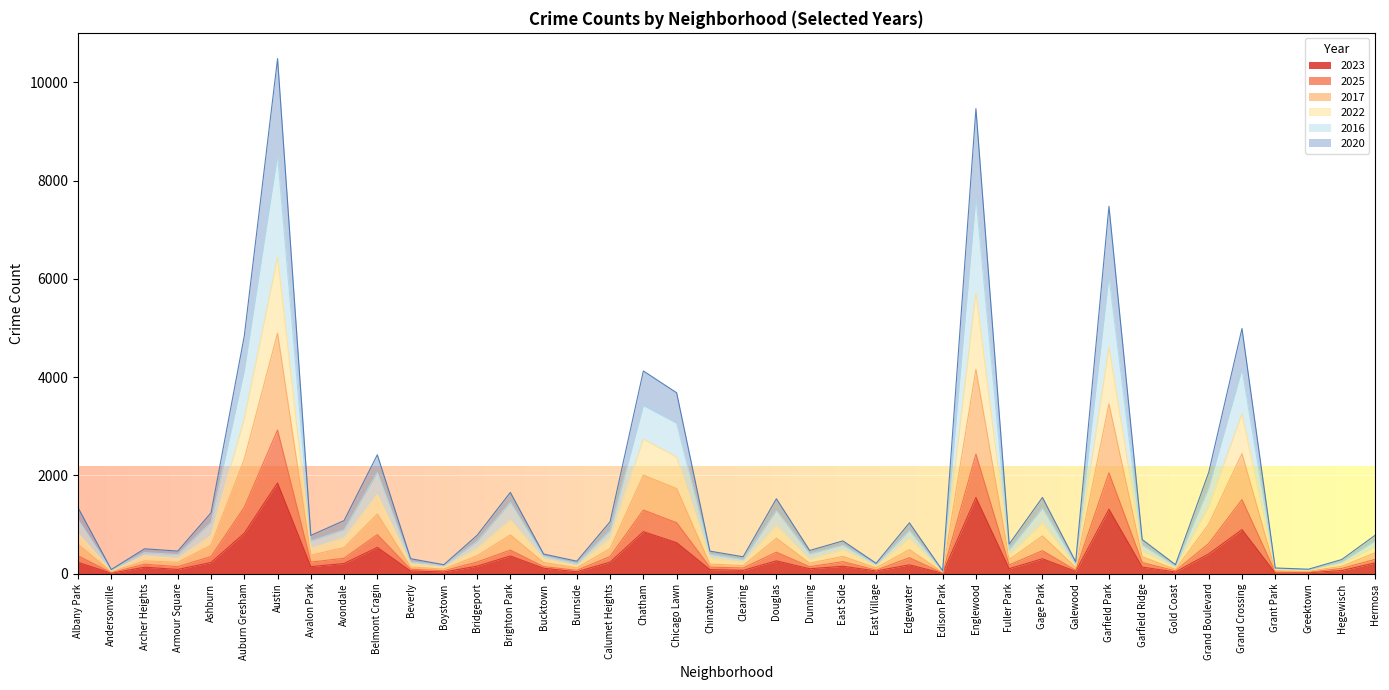

At which category is the sum across all series the highest?

Austin